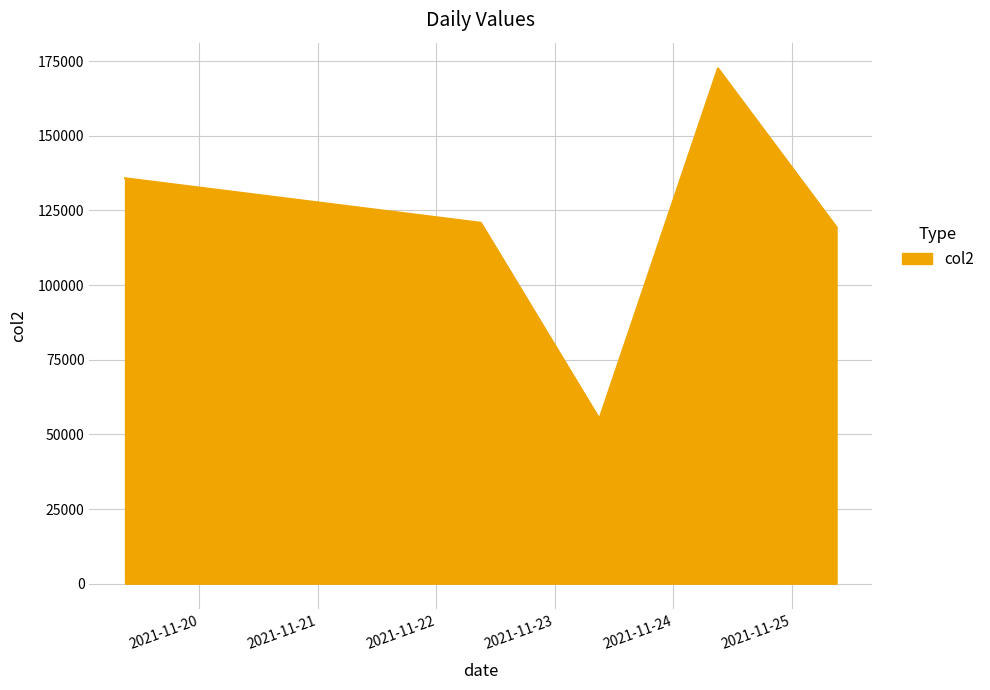

What is the sum of all values?

603716